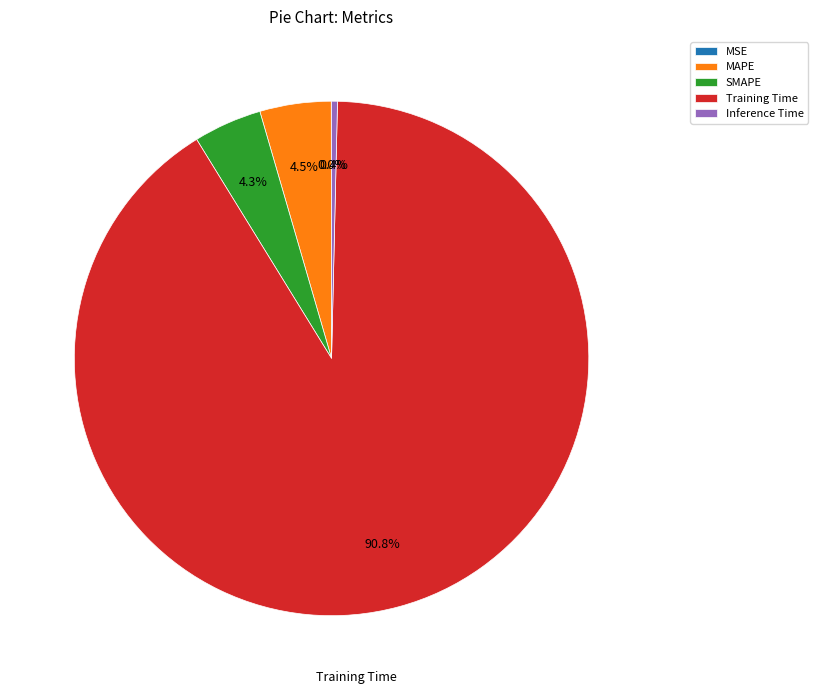

Is there any slice that represents more than half of the pie?

Yes